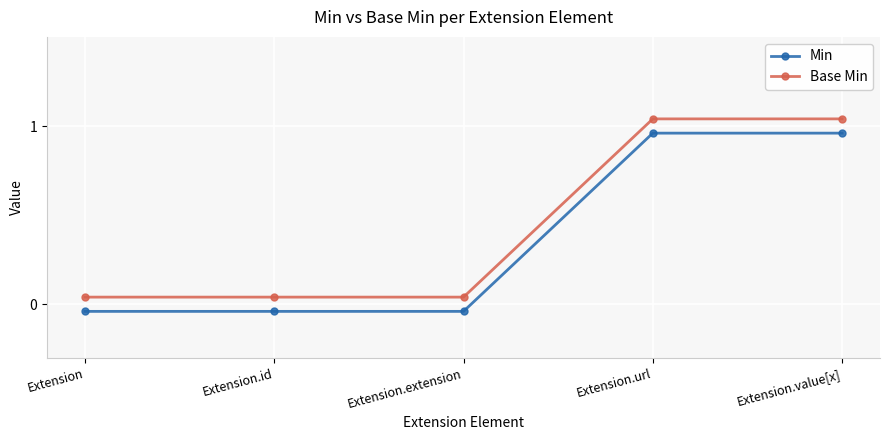

Is the value of Min at Extension.id greater than the value of Base Min at Extension.id?

No